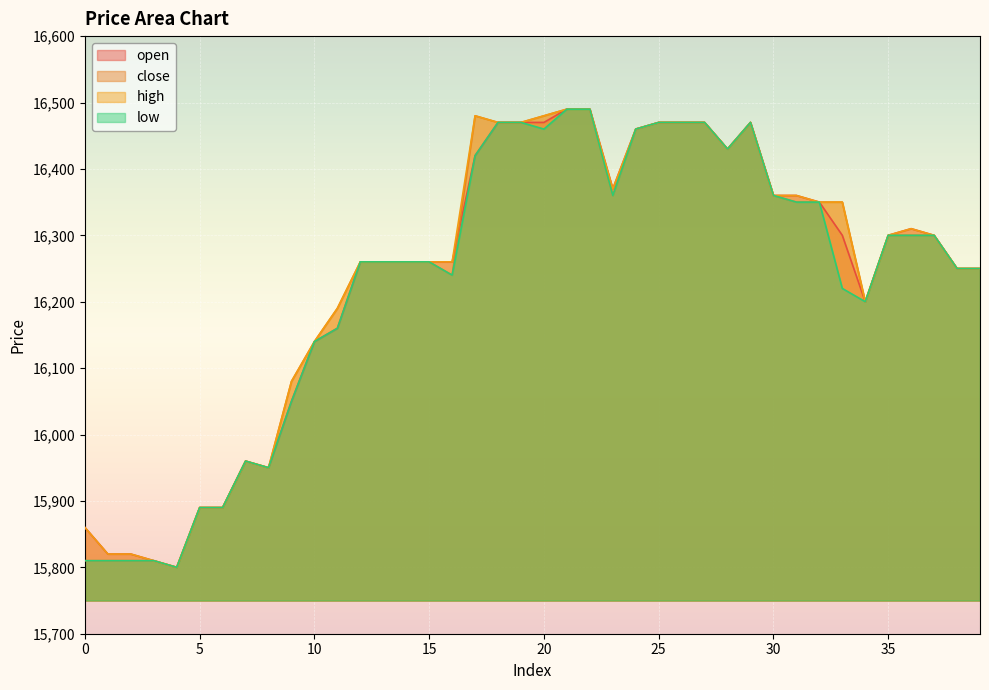

Reading right to left, transcribe all the data shown in this chart.

open: 16250	16250	16300	16310	16300	16200	16300	16350	16360	16360	16470	16430	16470	16470	16470	16460	16370	16490	16490	16470	16470	16470	16420	16260	16260	16260	16260	16260	16160	16140	16050	15950	15960	15890	15890	15800	15810	15820	15820	15860
close: 16250	16250	16300	16300	16300	16200	16350	16350	16350	16360	16470	16430	16470	16470	16470	16460	16360	16490	16490	16480	16470	16470	16480	16240	16260	16260	16260	16260	16190	16140	16080	15950	15960	15890	15890	15800	15810	15810	15810	15810
high: 16250	16250	16300	16310	16300	16200	16350	16350	16360	16360	16470	16430	16470	16470	16470	16460	16370	16490	16490	16480	16470	16470	16480	16260	16260	16260	16260	16260	16190	16140	16080	15950	15960	15890	15890	15800	15810	15820	15820	15860
low: 16250	16250	16300	16300	16300	16200	16220	16350	16350	16360	16470	16430	16470	16470	16470	16460	16360	16490	16490	16460	16470	16470	16420	16240	16260	16260	16260	16260	16160	16140	16050	15950	15960	15890	15890	15800	15810	15810	15810	15810